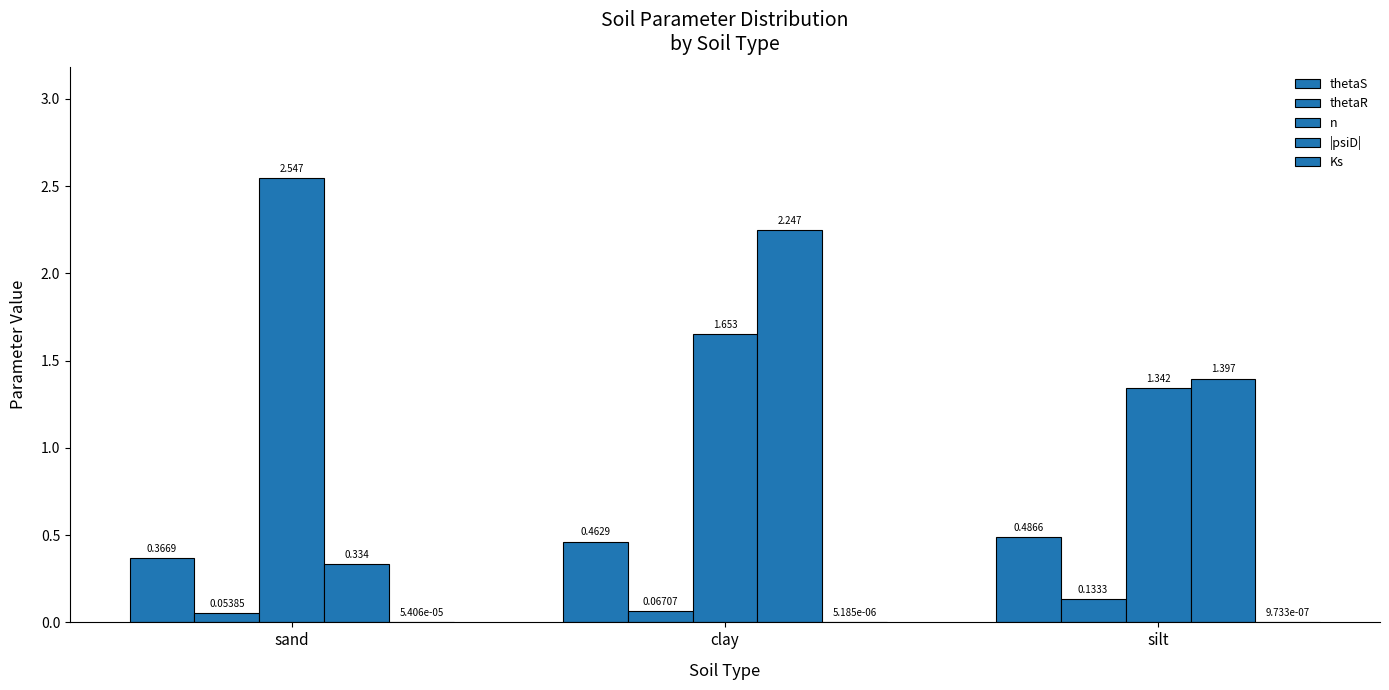

At sand, list the series in order from smallest to largest.

Ks, thetaR, |psiD|, thetaS, n